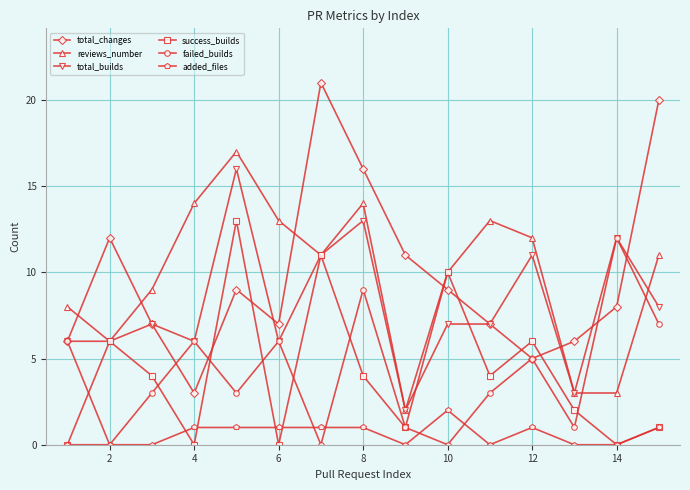

Reading left to right, what are all the values shown in this chart?

total_changes: 6	12	7	3	9	7	21	16	11	9	7	5	6	8	20
reviews_number: 8	6	9	14	17	13	11	14	2	10	13	12	3	3	11
total_builds: 6	6	7	6	16	6	11	13	2	7	7	11	3	12	8
success_builds: 0	6	4	0	13	0	11	4	1	10	4	6	2	0	1
failed_builds: 6	0	3	6	3	6	0	9	1	0	3	5	1	12	7
added_files: 0	0	0	1	1	1	1	1	0	2	0	1	0	0	1